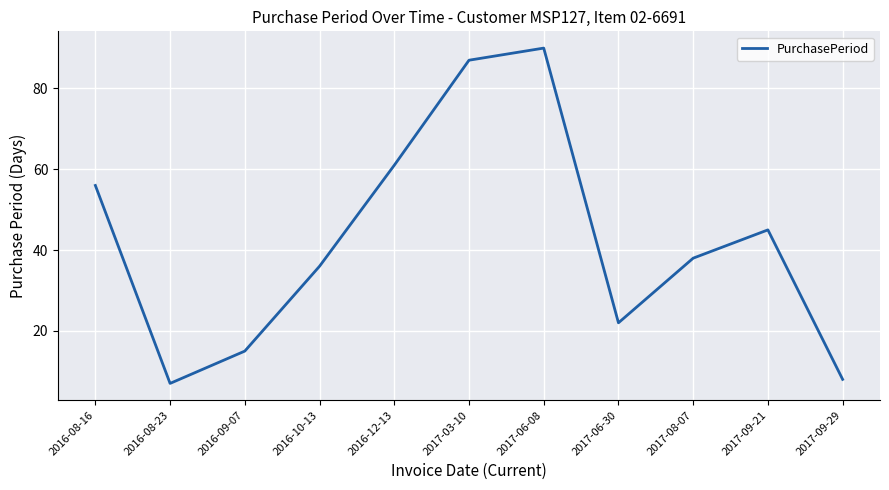

True or false: the data shows 5 at 2017-09-29.

False